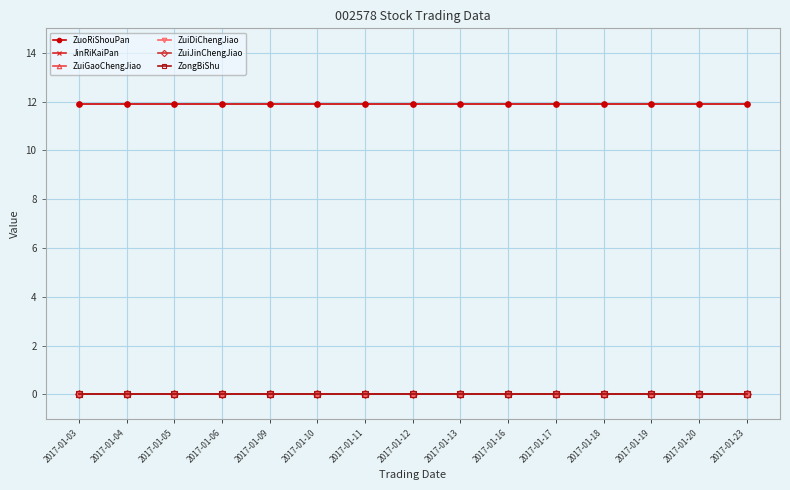

Which series has the largest range (max minus min)?

ZuoRiShouPan